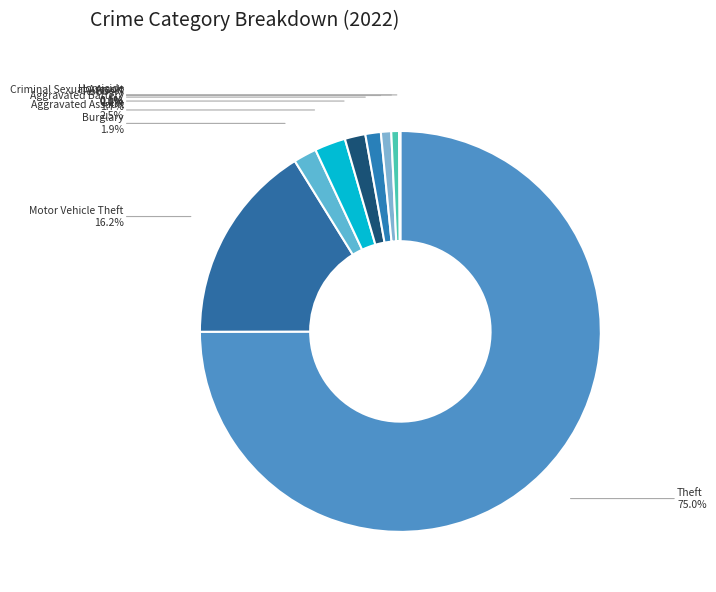

The Aggravated Battery slice represents 2% of the pie. True or false?

True